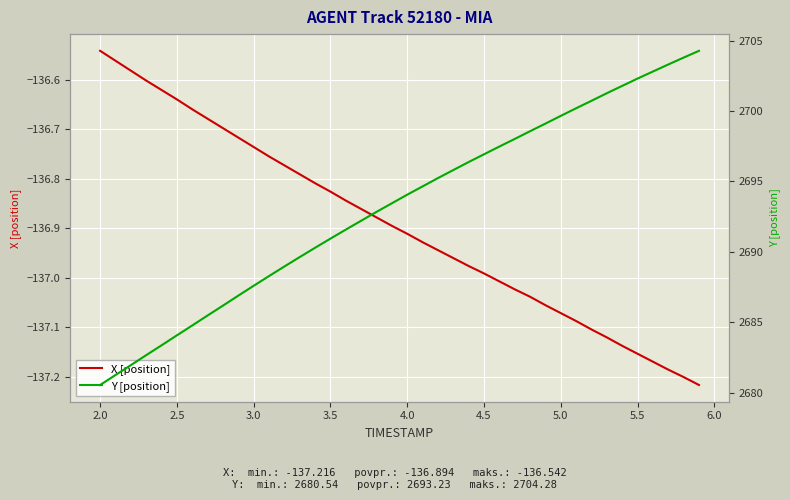

Reading left to right, what are all the values shown in this chart?

X [position]: -136.5	-136.6	-136.6	-136.6	-136.6	-136.6	-136.7	-136.7	-136.7	-136.7	-136.7	-136.8	-136.8	-136.8	-136.8	-136.8	-136.8	-136.9	-136.9	-136.9	-136.9	-136.9	-136.9	-137.0	-137.0	-137.0	-137.0	-137.0	-137.0	-137.1	-137.1	-137.1	-137.1	-137.1	-137.1	-137.2	-137.2	-137.2	-137.2	-137.2
Y [position]: 2680.5	2681.2	2681.9	2682.7	2683.4	2684.1	2684.8	2685.5	2686.2	2686.9	2687.6	2688.3	2689.0	2689.6	2690.3	2690.9	2691.6	2692.2	2692.8	2693.4	2694.1	2694.7	2695.2	2695.8	2696.4	2696.9	2697.5	2698.0	2698.6	2699.1	2699.7	2700.2	2700.7	2701.3	2701.8	2702.3	2702.8	2703.3	2703.8	2704.3